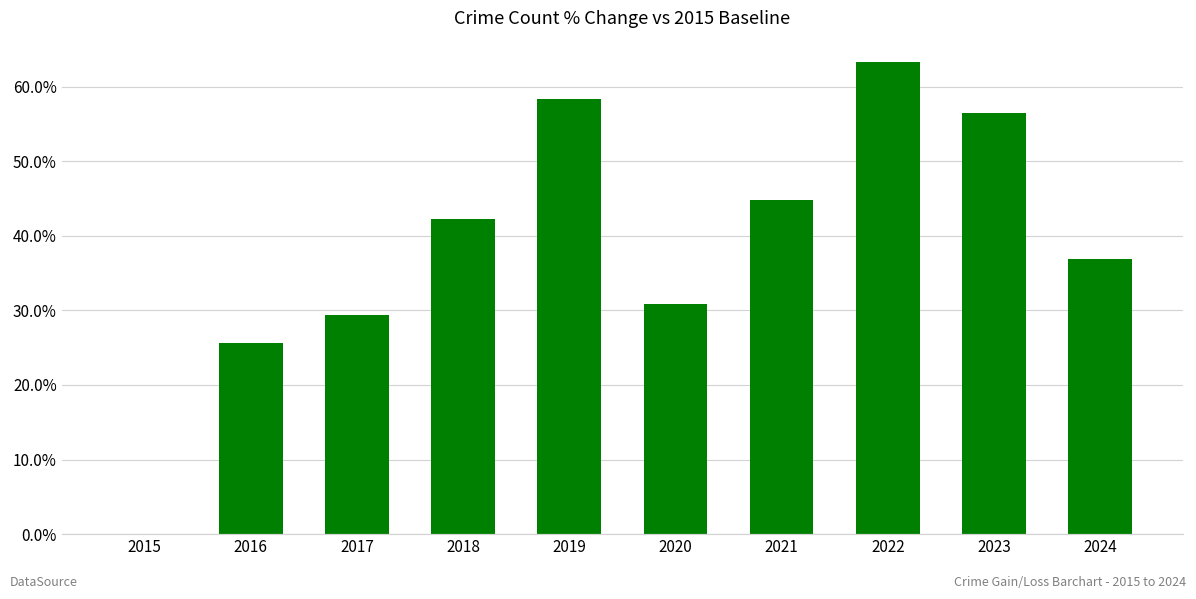

How many positive values are there?

9